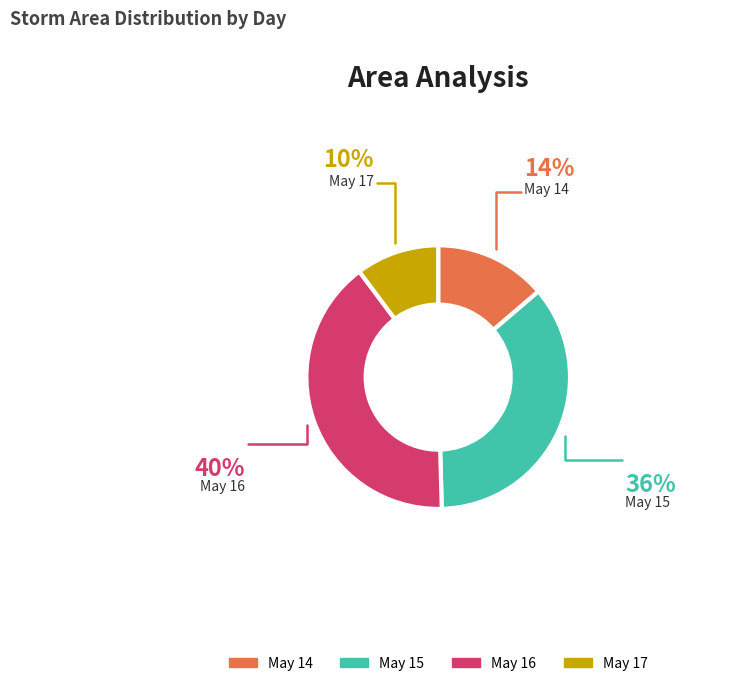

Is there any slice that represents more than half of the pie?

No